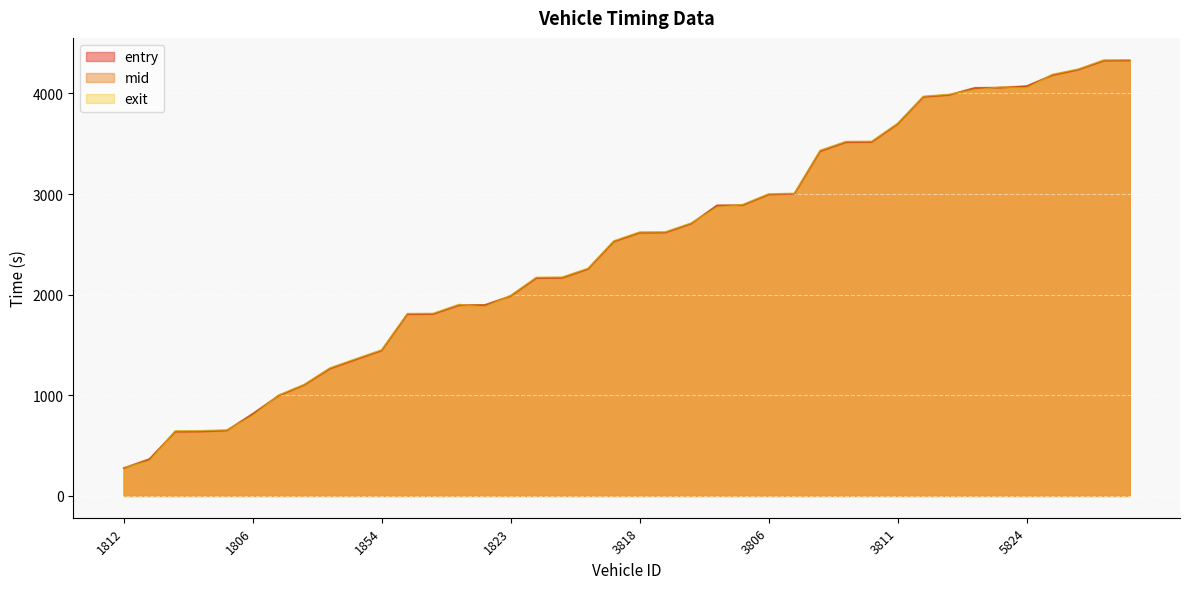

Which label corresponds to the largest value in the chart?

5820